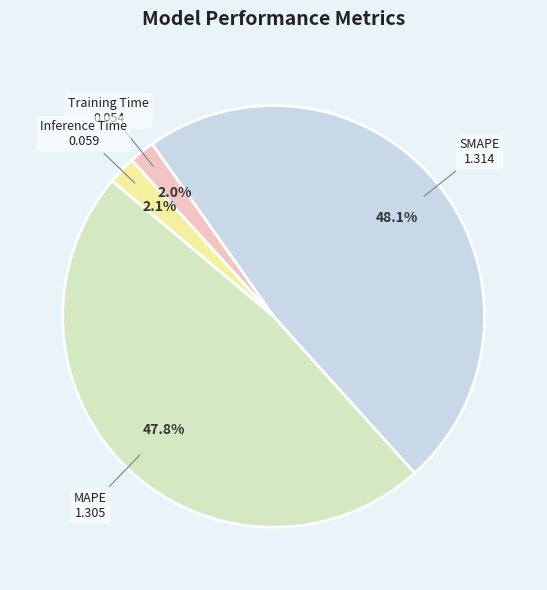

The Inference Time slice represents 2% of the pie. True or false?

True